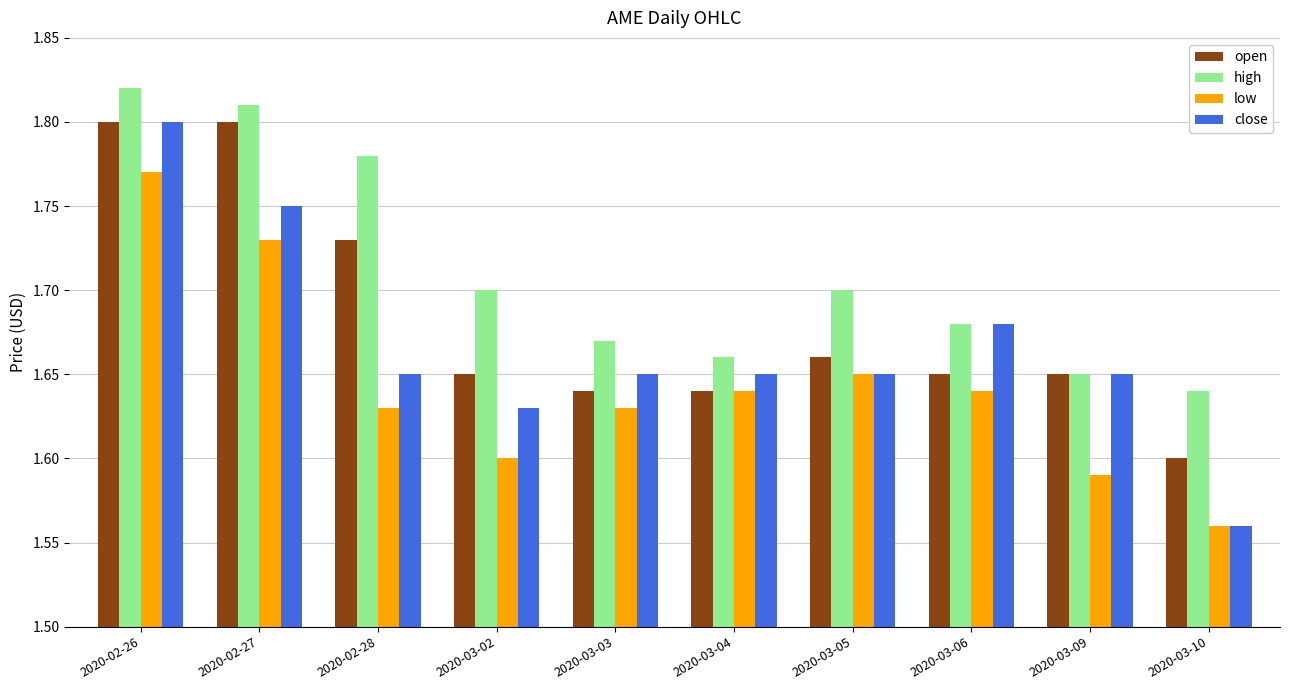

Is the value of low at 2020-03-03 greater than the value of high at 2020-03-04?

No